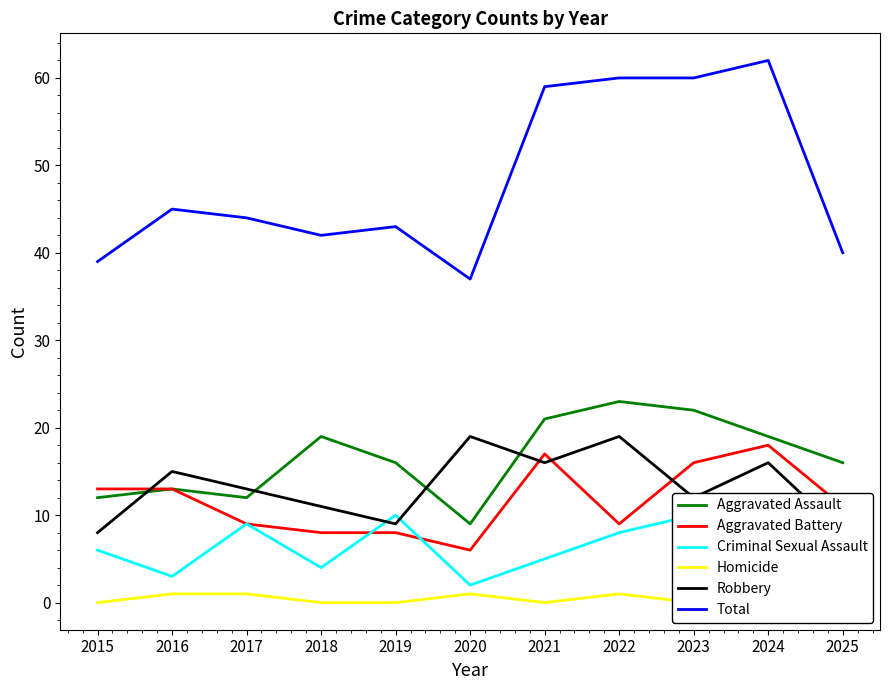

At which category is the sum across all series the highest?

2024